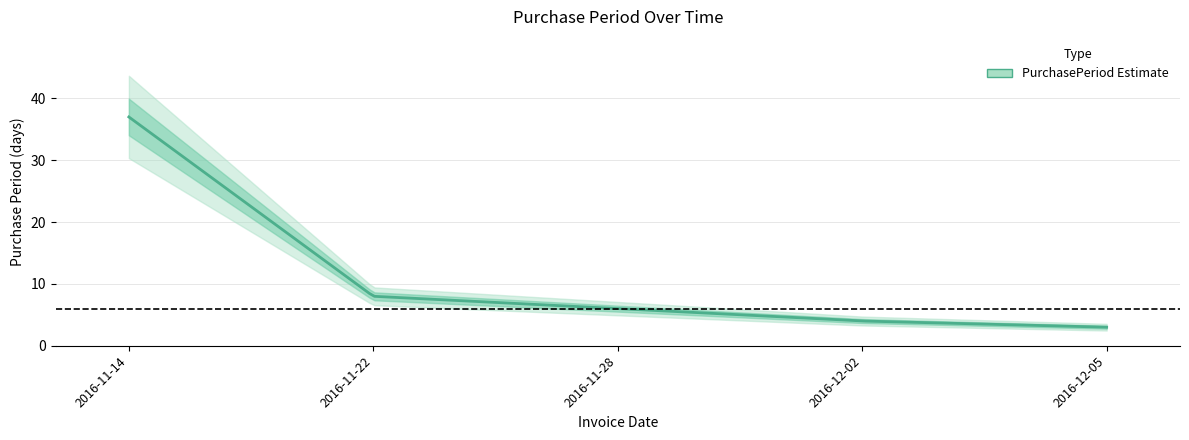

What is the value of the 4th point from the left?

4